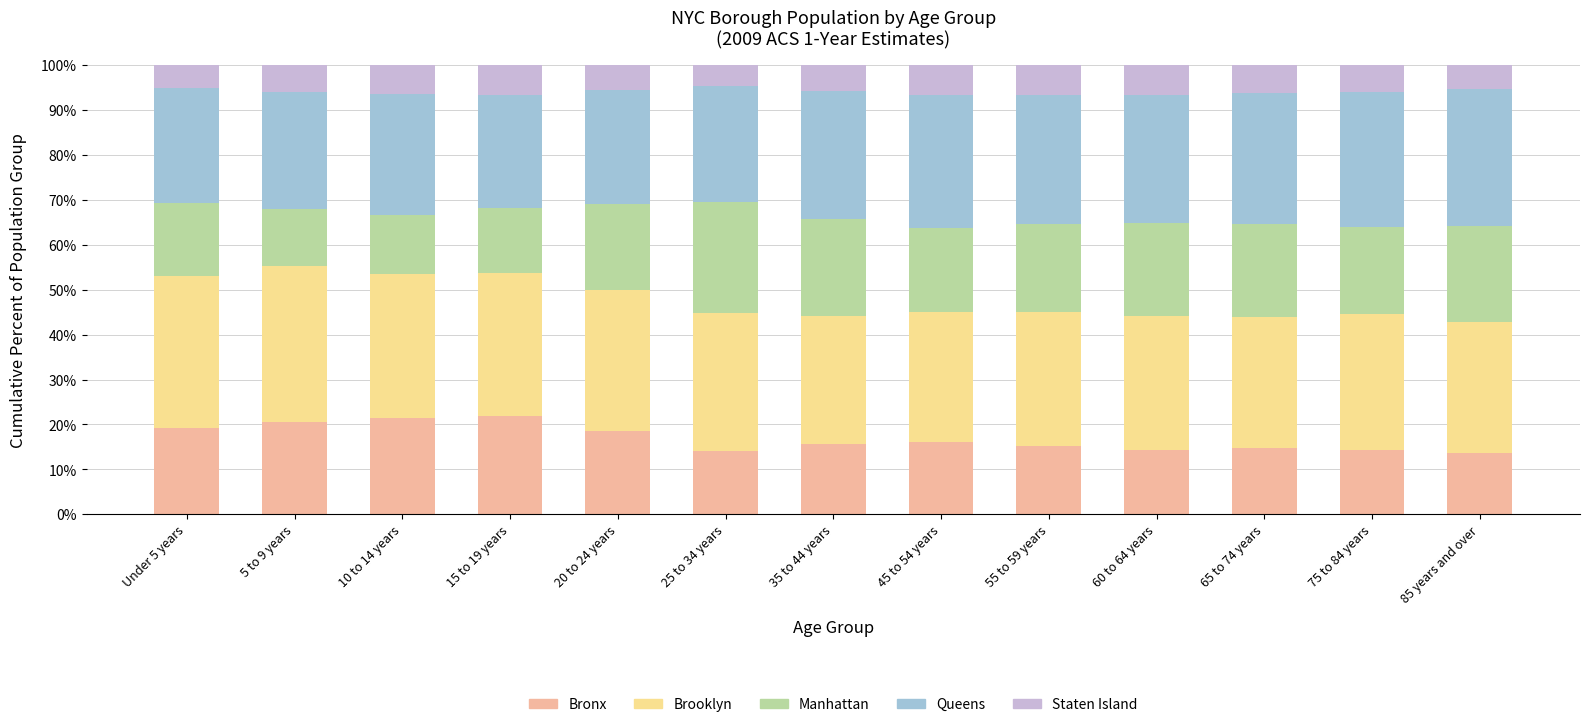

What is the sum of all Bronx values?

219.6